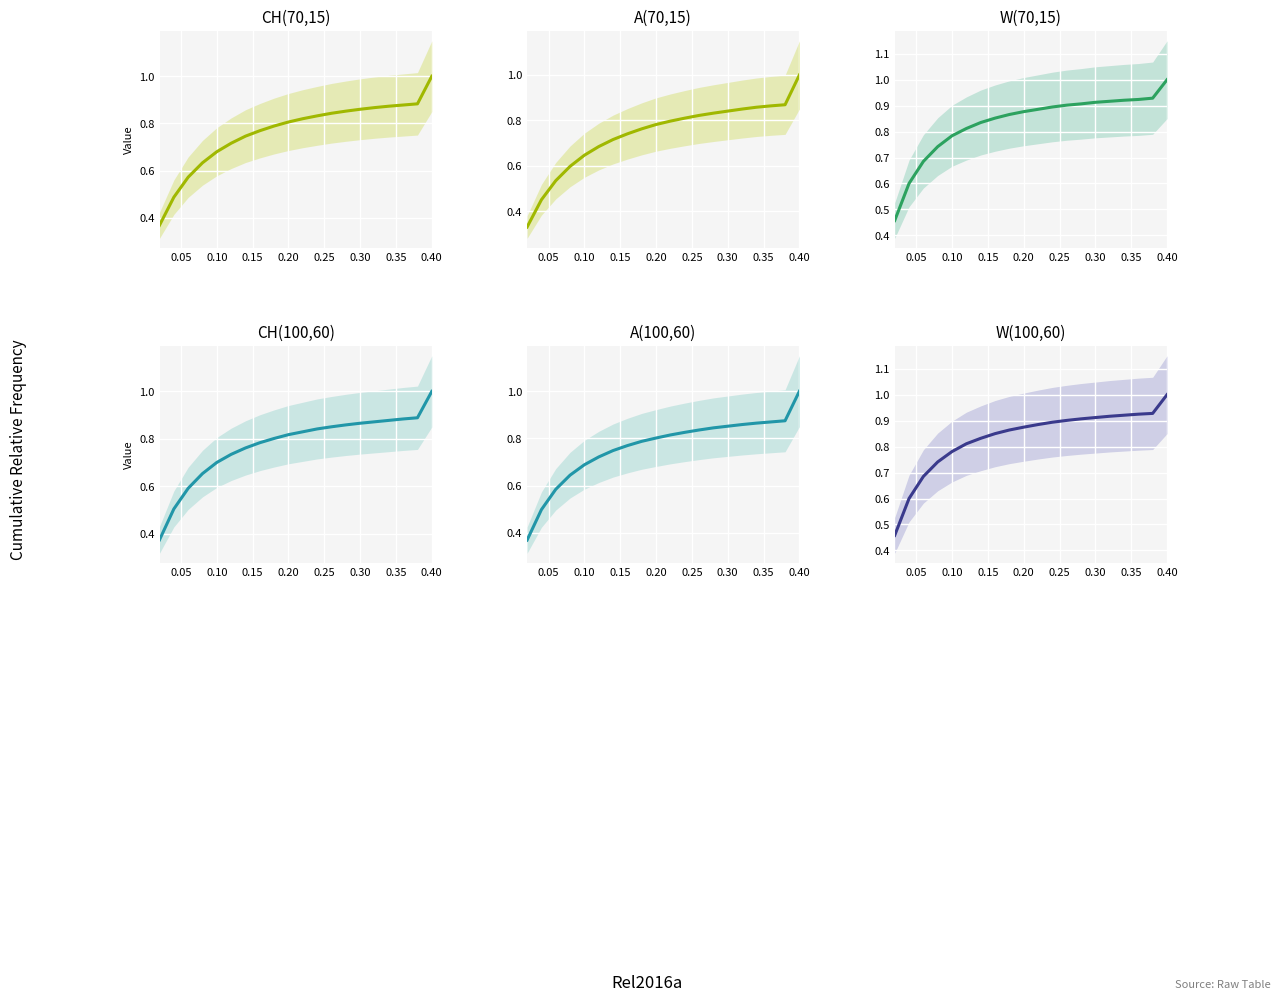

What is the maximum value for W(100,60)?

1.0